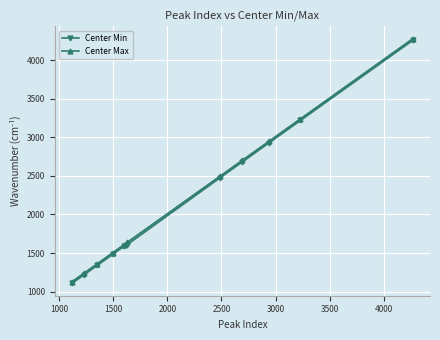

What is the minimum value shown in the chart?

1106.1